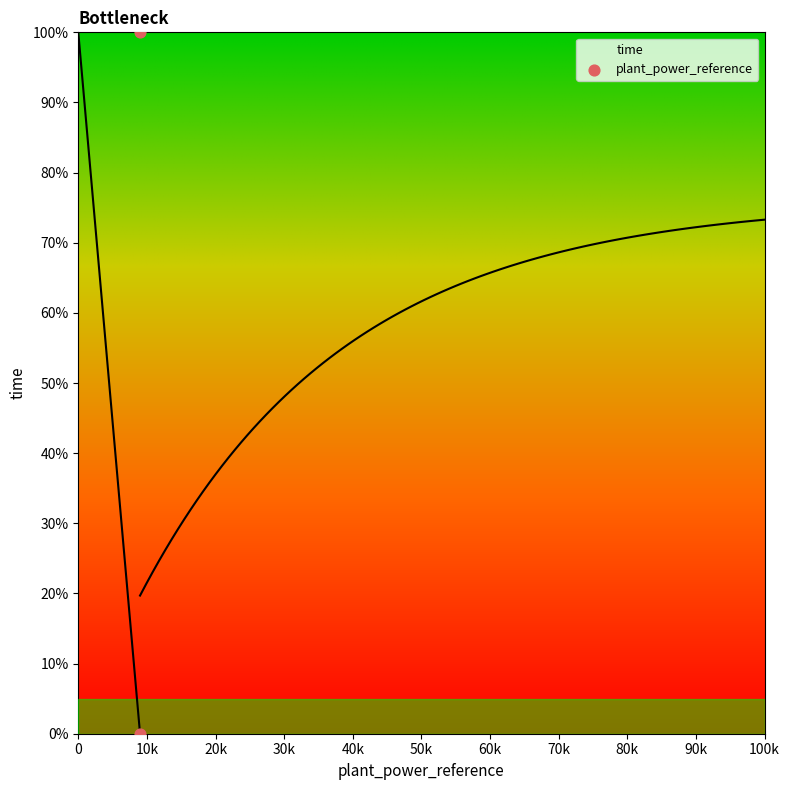

What is the average X value?

9000